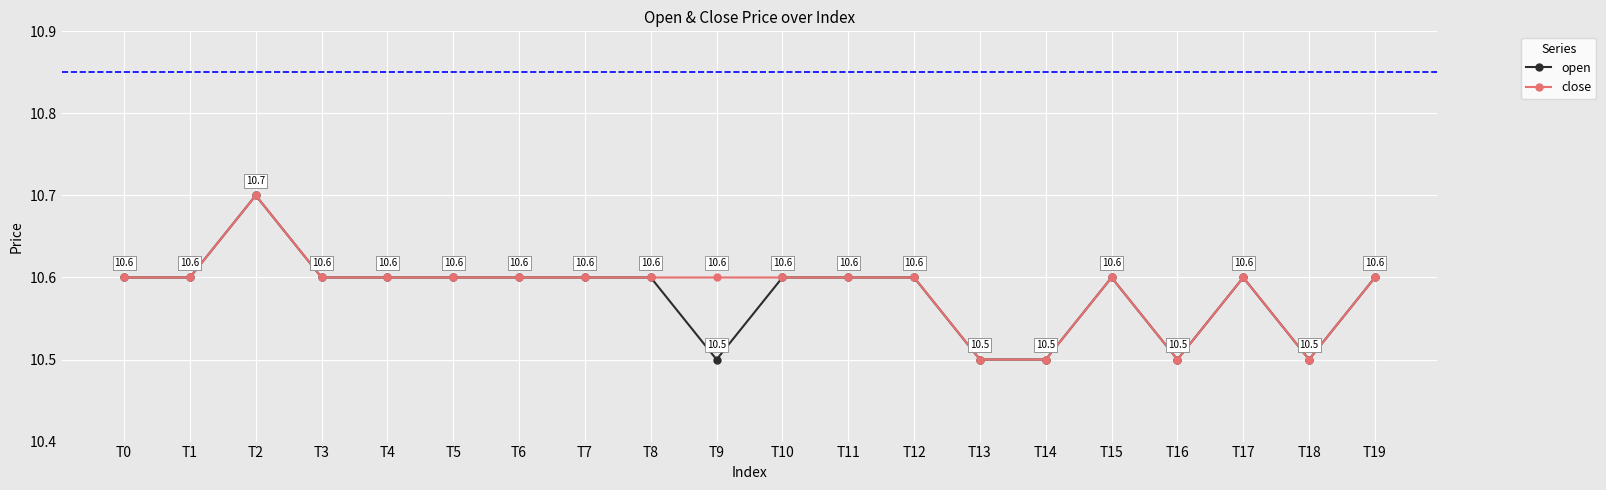

At which label does open reach its peak?

T2